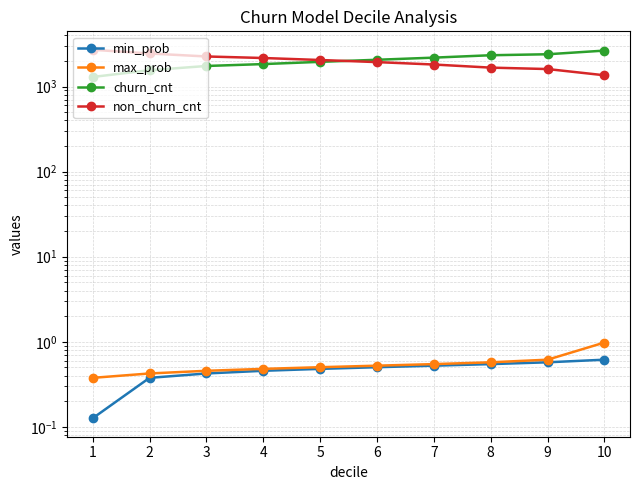

Is it true that min_prob equals 0.5 at 7?

True